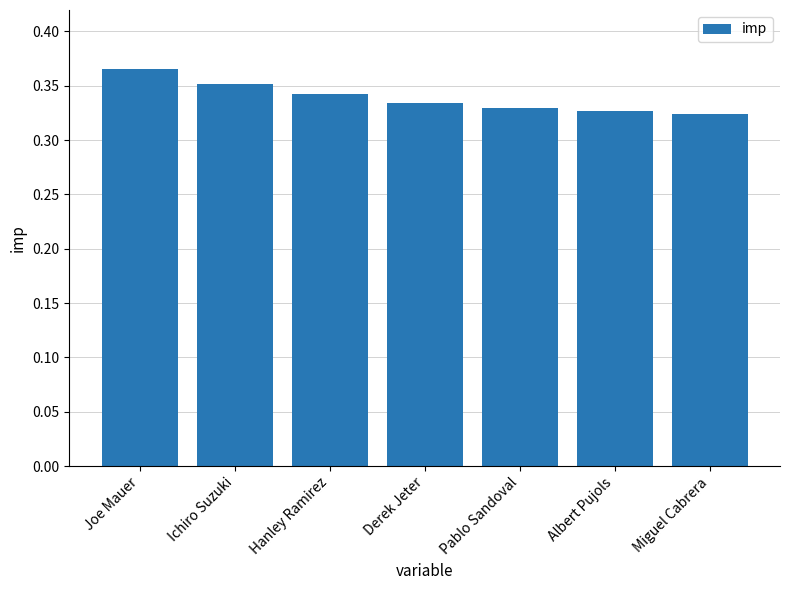

The chart shows a value of 0.1 at Derek Jeter. True or false?

False